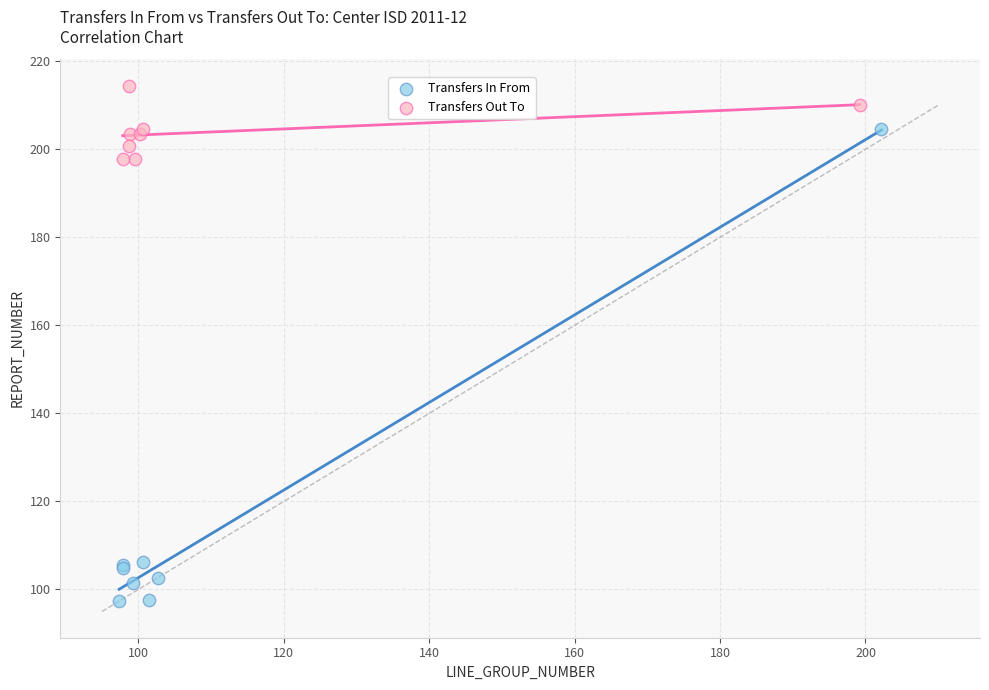

Which series has the largest Y range (max minus min)?

Transfers In From